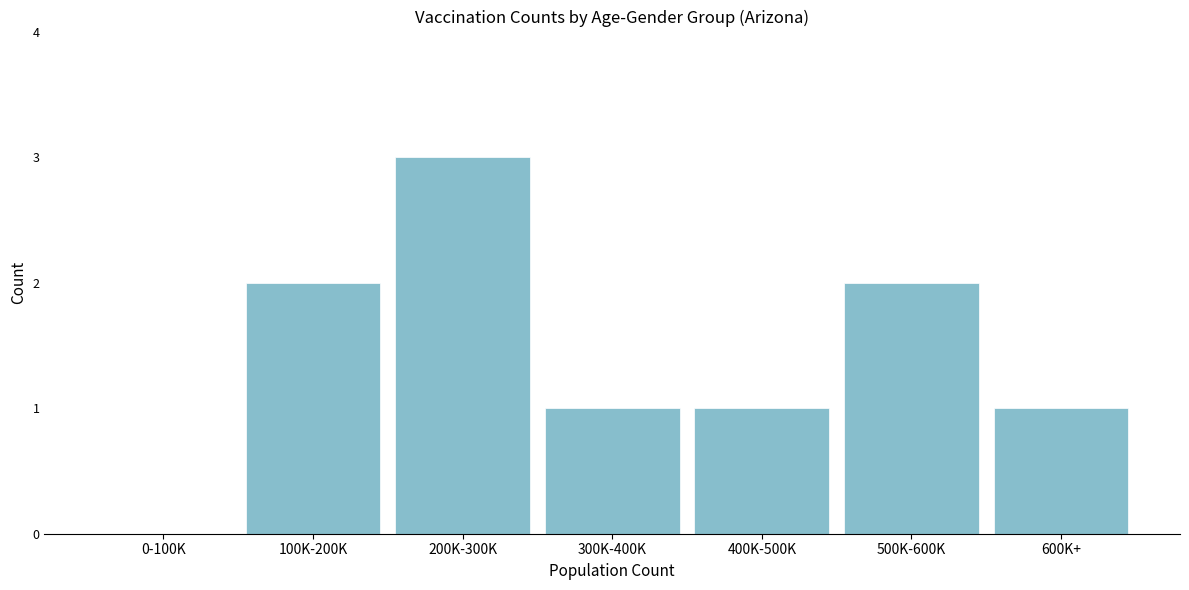

Reading left to right, transcribe all the data shown in this chart.

0-100K=0	100K-200K=2	200K-300K=3	300K-400K=1	400K-500K=1	500K-600K=2	600K+=1